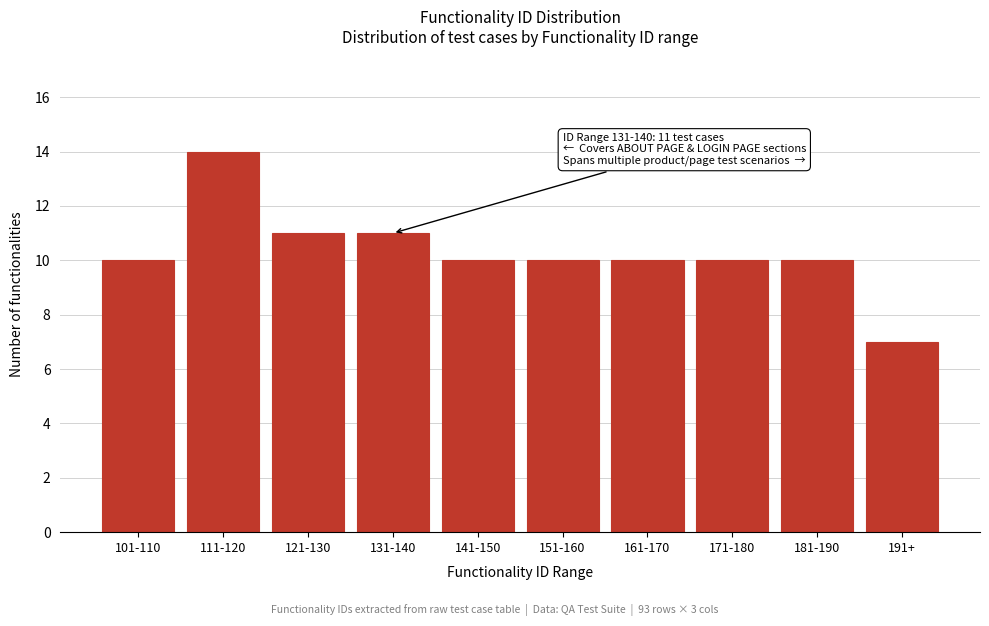

Reading left to right, list all the values displayed in this chart.

10	14	11	11	10	10	10	10	10	7